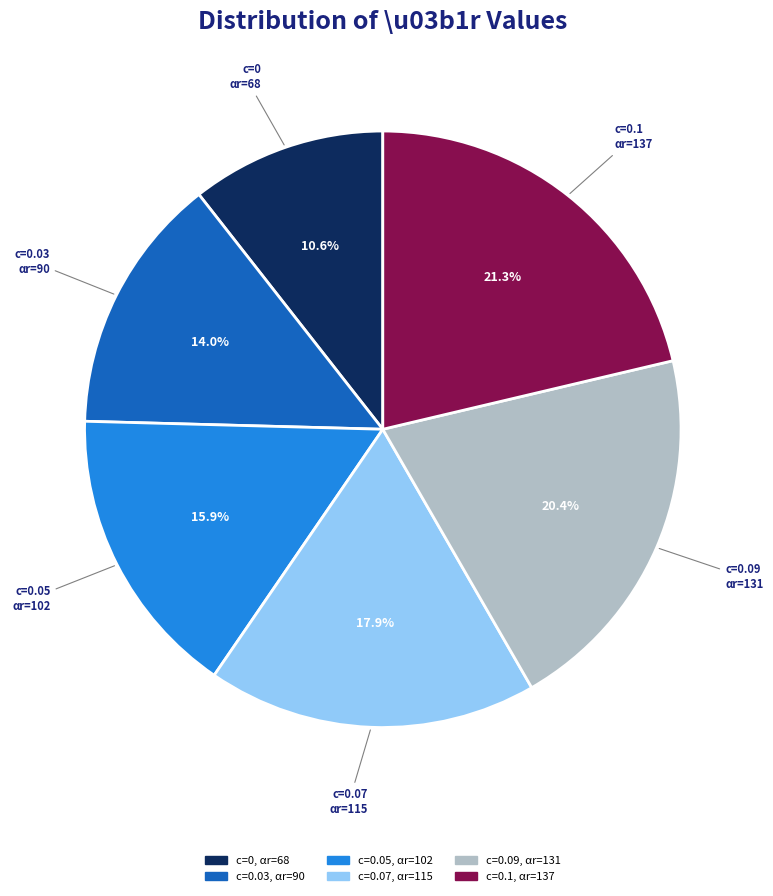

Is there a majority slice in this chart?

No